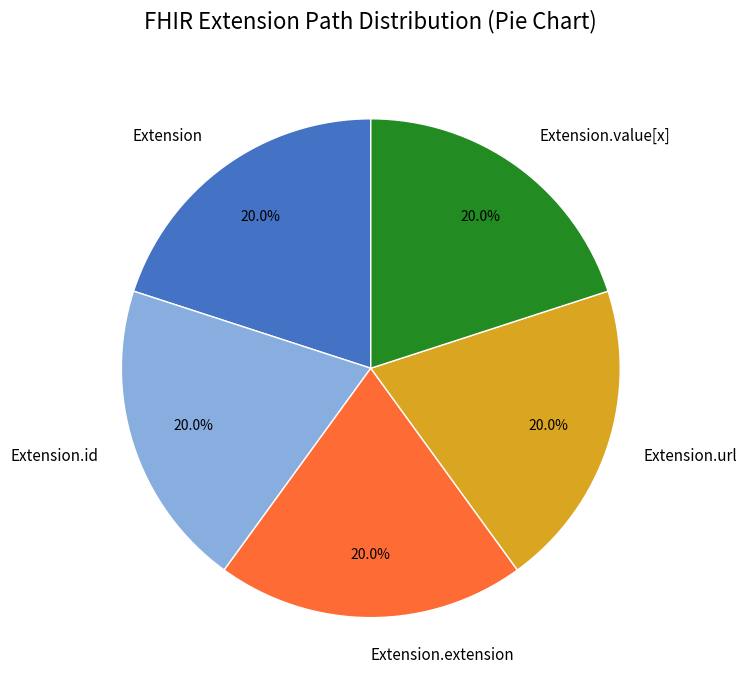

To the nearest percent, what is the combined percentage of Extension.id and Extension.url?

40%